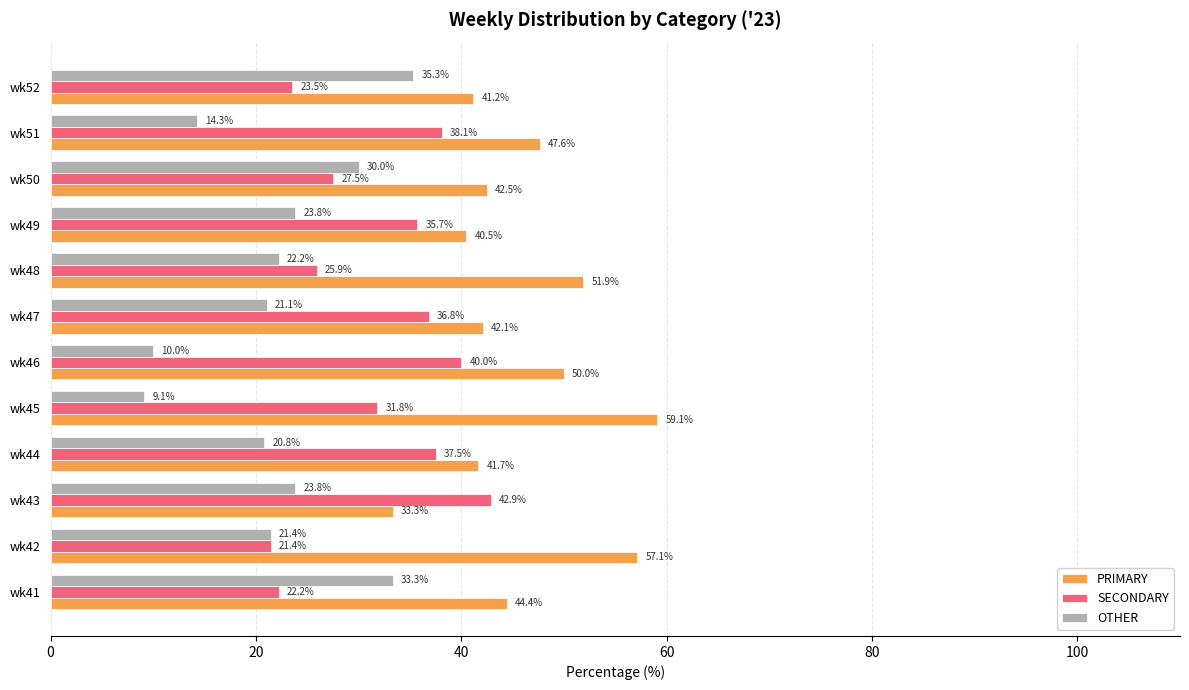

How many data points does each series have?

12